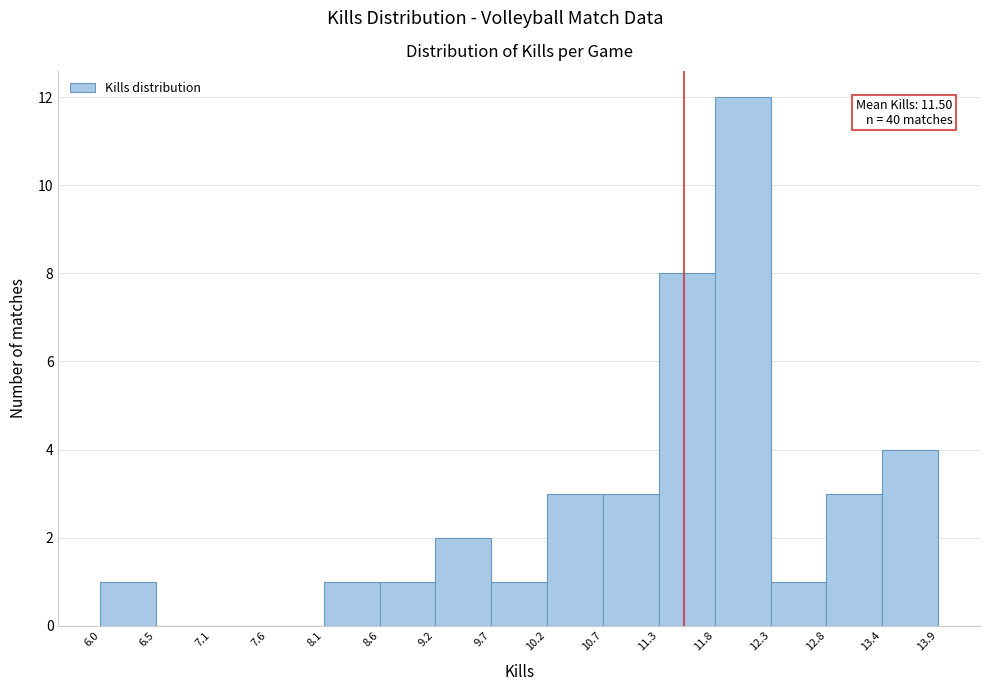

Which range on the x-axis has the tallest bar?

11.8 to 12.3